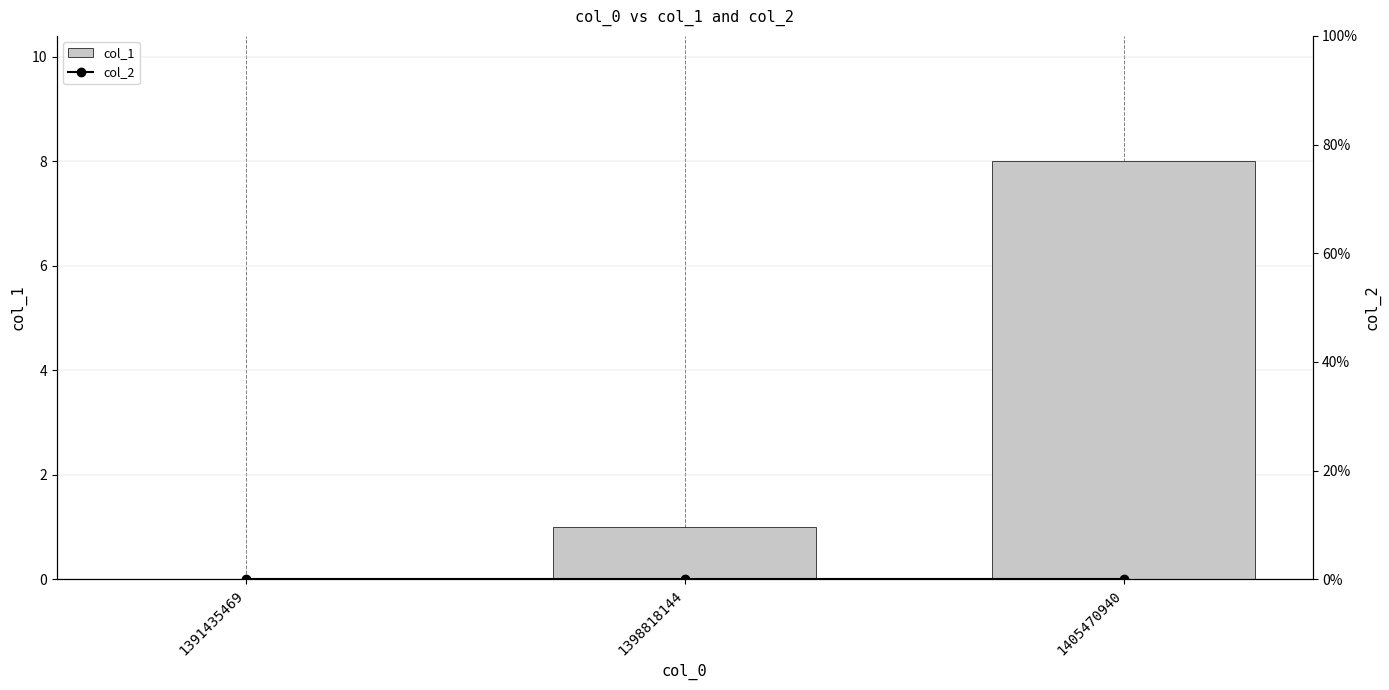

True or false: col_1 has a value of 0 at 1391435469.

True